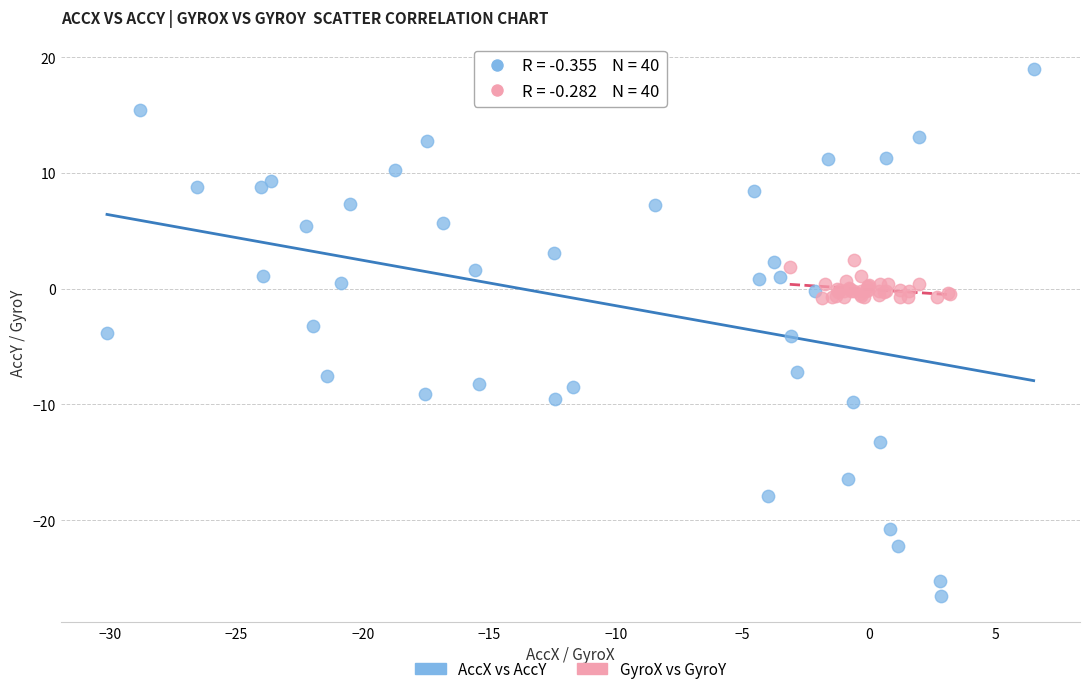

Which series reaches the minimum Y coordinate?

AccX vs AccY